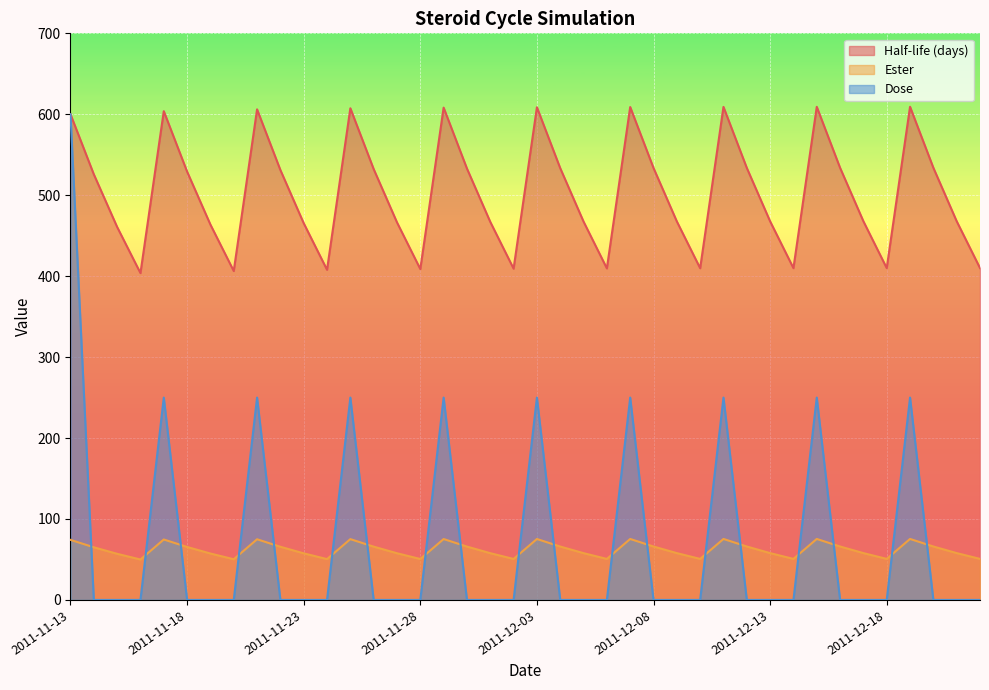

True or false: Dose has more than 0 interior local peaks.

True